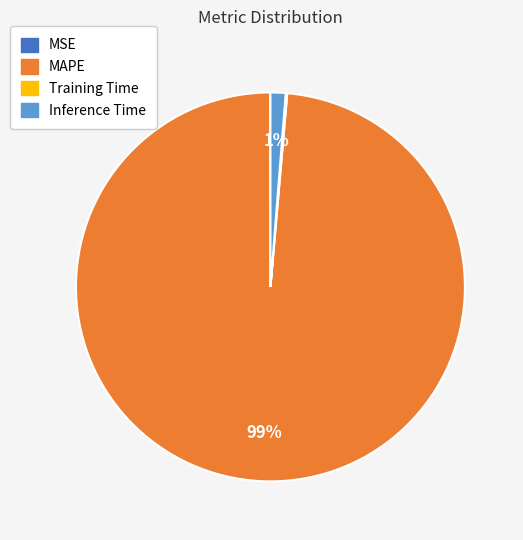

To the nearest percent, what is the difference between the largest and smallest slice percentages?

99%